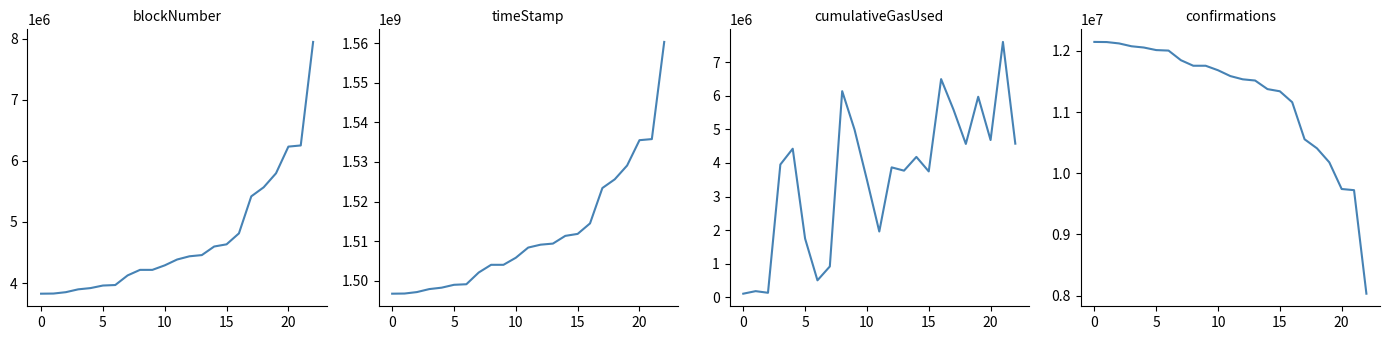

At which label is confirmations closest to 10089167?

19